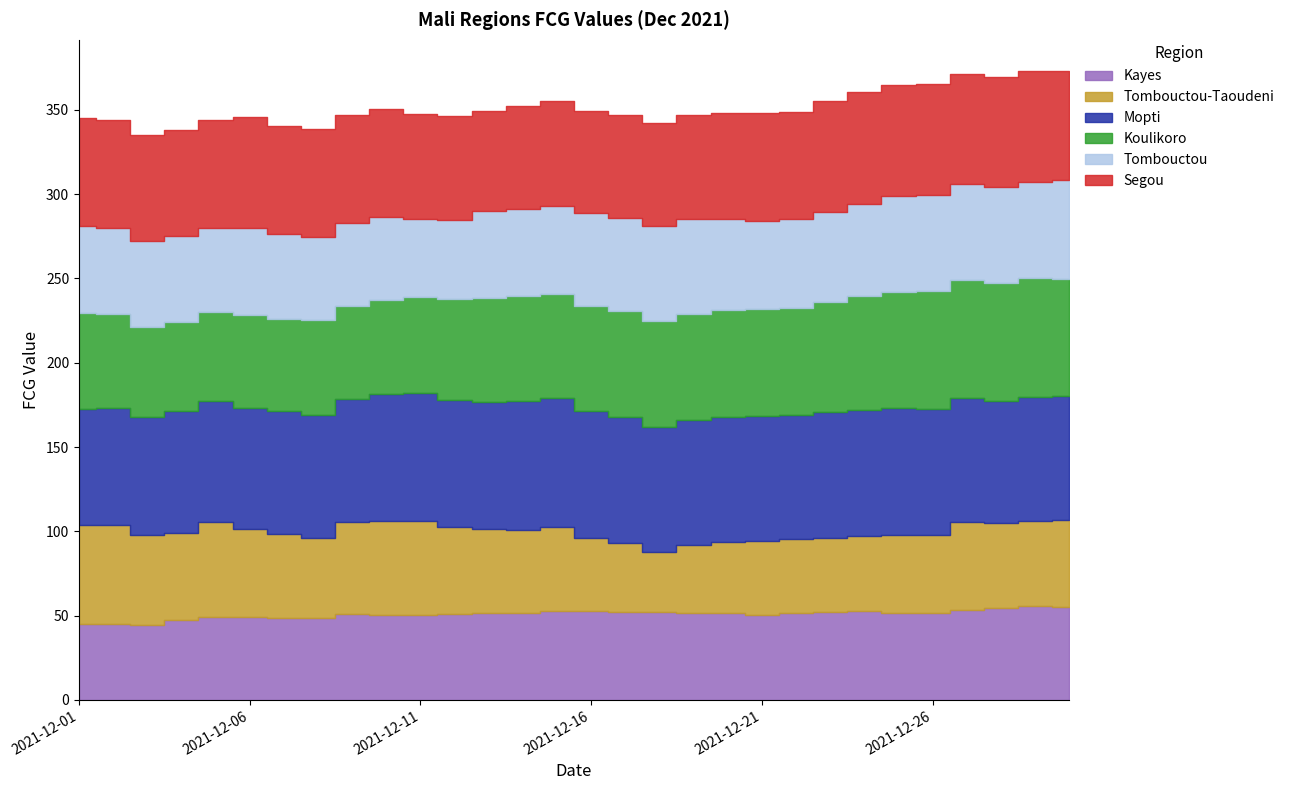

Does the chart have visible grid lines?

No